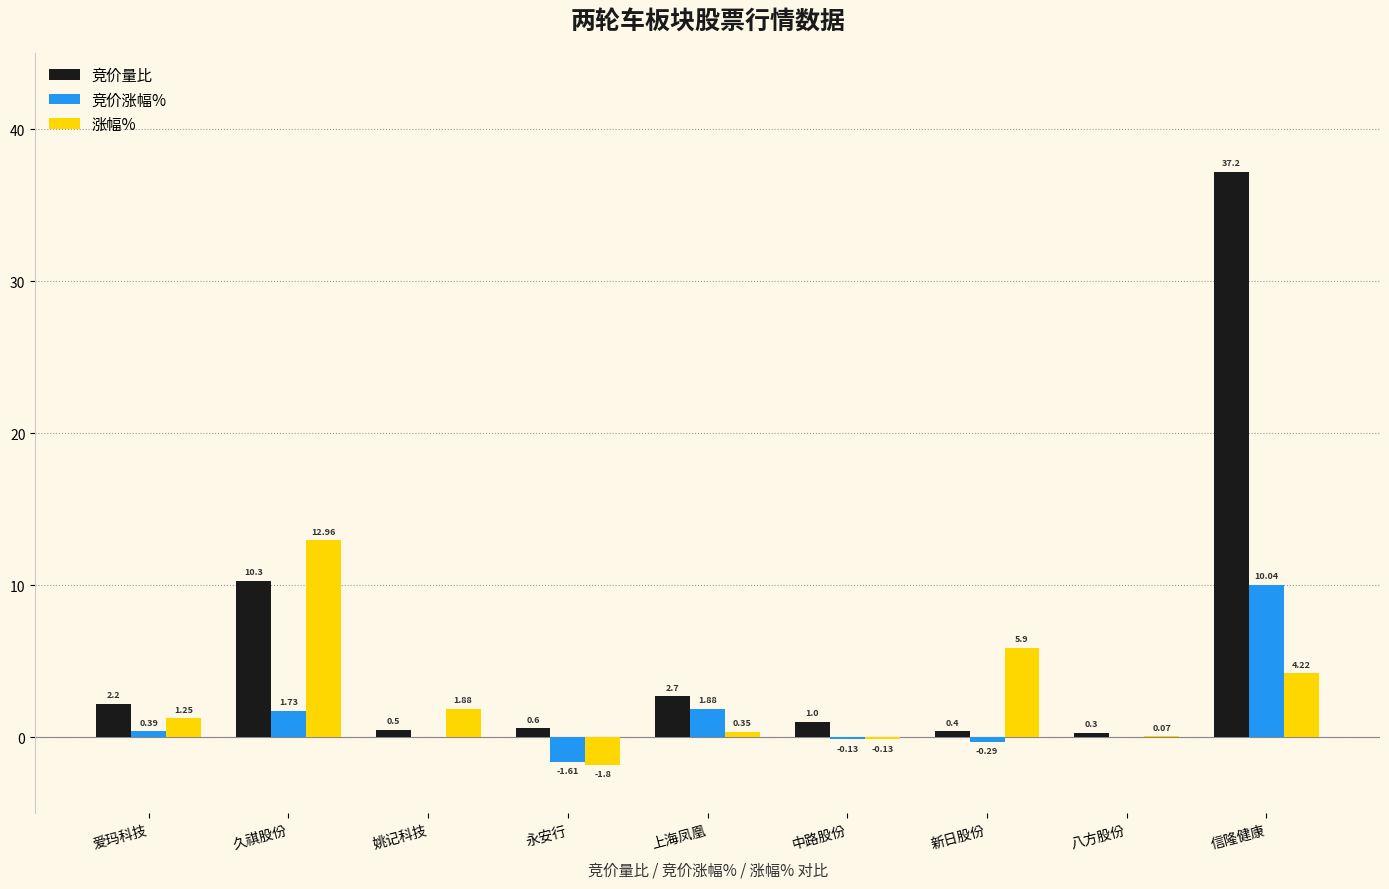

At which category is the sum across all series the highest?

信隆健康